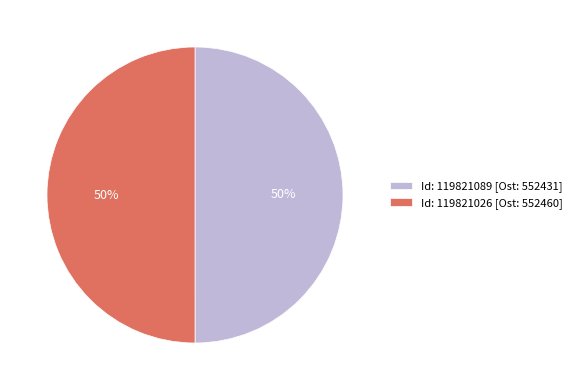

What is the ratio of the value at Id: 119821026 [Ost: 552460] to the value at Id: 119821089 [Ost: 552431]?

1.0